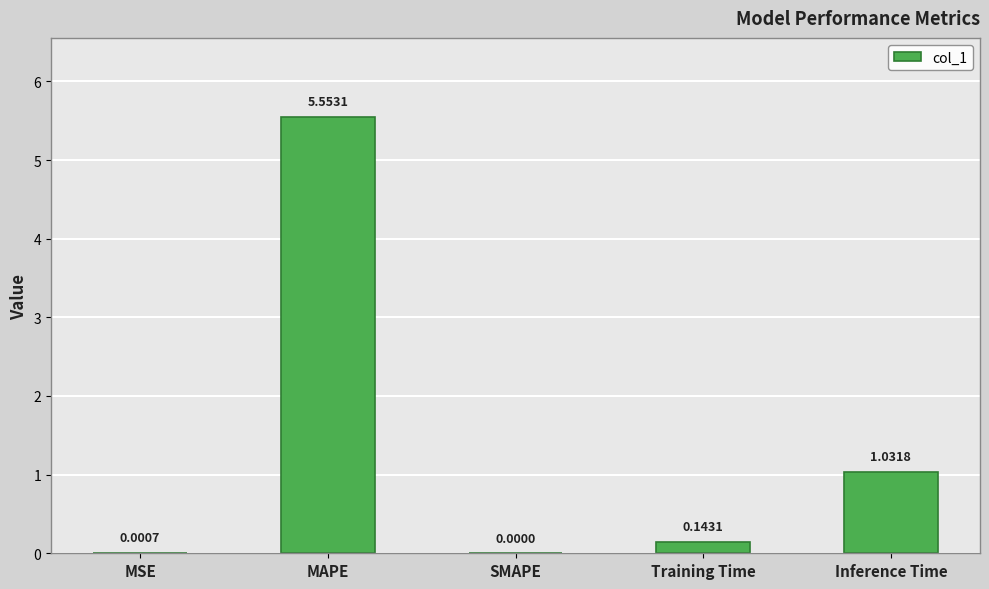

Are the bars horizontal?

No